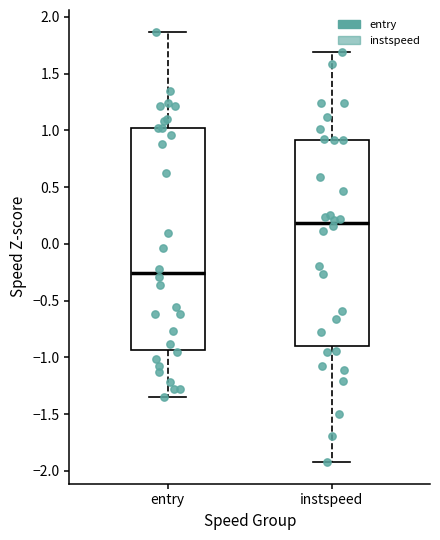

Which box has the lowest median line?

entry